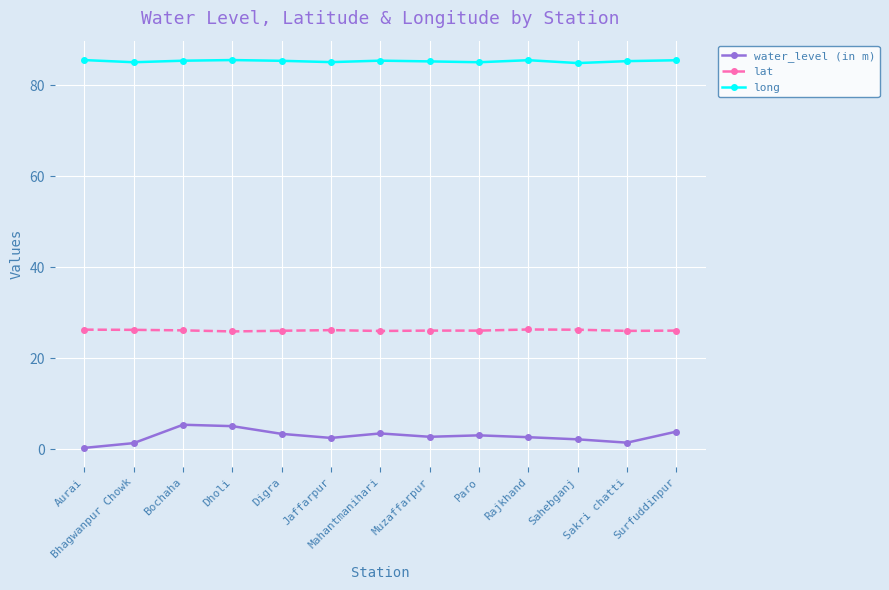

What is the average value of the water_level (in m) series?

2.9